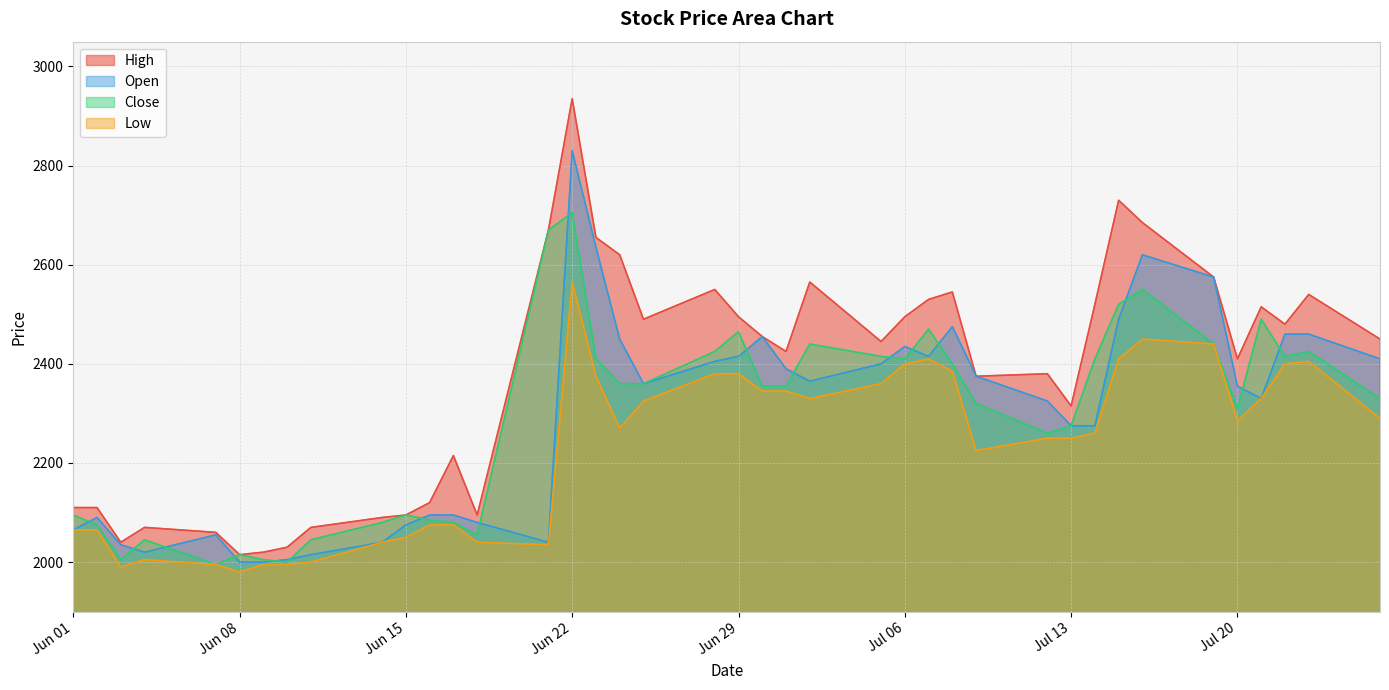

What is the difference between the highest and lowest values at Jul 13?

65